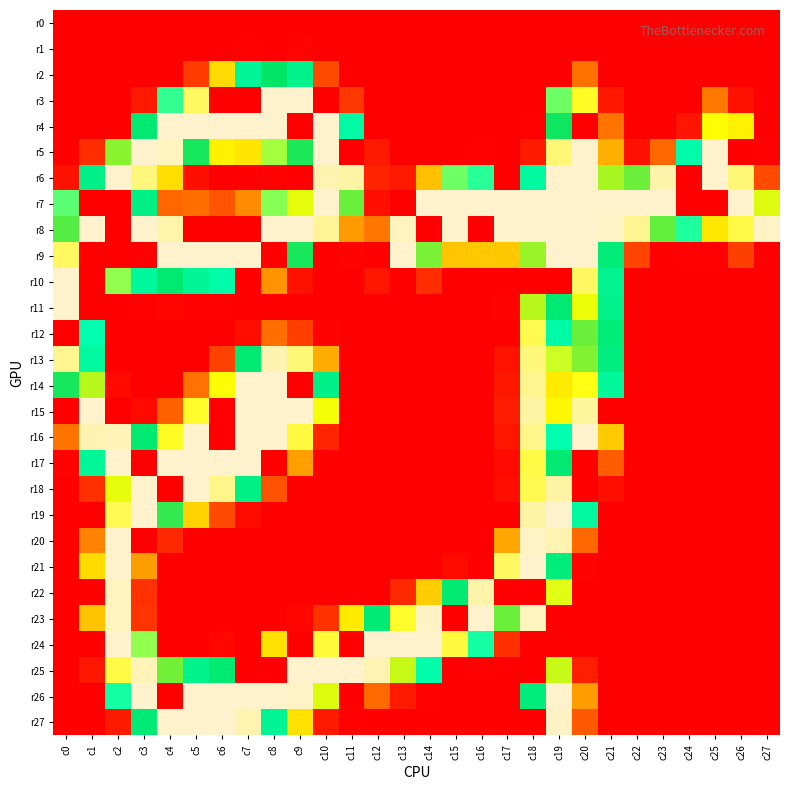

Reading left to right, extract all data points from this chart.

r0: c0=0	c1=0	c2=0	c3=0	c4=0	c5=0	c6=0	c7=0	c8=0	c9=0	c10=0	c11=0	c12=0	c13=0	c14=0	c15=0	c16=0	c17=0	c18=0	c19=0	c20=0	c21=0	c22=0	c23=0	c24=0	c25=0	c26=0	c27=0
r1: c0=0	c1=0	c2=0	c3=0	c4=0	c5=0	c6=0	c7=1	c8=0	c9=2	c10=0	c11=0	c12=0	c13=0	c14=0	c15=0	c16=0	c17=0	c18=0	c19=0	c20=0	c21=0	c22=0	c23=0	c24=0	c25=0	c26=0	c27=0
r2: c0=0	c1=0	c2=0	c3=0	c4=0	c5=30	c6=101	c7=157	c8=191	c9=166	c10=38	c11=0	c12=0	c13=0	c14=0	c15=0	c16=0	c17=0	c18=0	c19=0	c20=57	c21=0	c22=0	c23=0	c24=0	c25=0	c26=0	c27=0
r3: c0=0	c1=0	c2=0	c3=13	c4=135	c5=239	c6=0	c7=0	c8=255	c9=255	c10=0	c11=28	c12=0	c13=0	c14=0	c15=0	c16=0	c17=0	c18=0	c19=129	c20=230	c21=12	c22=0	c23=0	c24=0	c25=61	c26=9	c27=0
r4: c0=0	c1=0	c2=0	c3=182	c4=255	c5=255	c6=255	c7=255	c8=255	c9=0	c10=255	c11=150	c12=0	c13=0	c14=0	c15=0	c16=0	c17=0	c18=1	c19=193	c20=0	c21=58	c22=0	c23=0	c24=11	c25=224	c26=110	c27=0
r5: c0=0	c1=23	c2=209	c3=255	c4=253	c5=194	c6=110	c7=105	c8=124	c9=195	c10=255	c11=0	c12=13	c13=0	c14=0	c15=0	c16=1	c17=0	c18=14	c19=242	c20=255	c21=83	c22=9	c23=52	c24=146	c25=255	c26=0	c27=1
r6: c0=10	c1=169	c2=255	c3=243	c4=102	c5=8	c6=0	c7=0	c8=1	c9=0	c10=251	c11=249	c12=18	c13=13	c14=90	c15=129	c16=136	c17=0	c18=153	c19=255	c20=255	c21=213	c22=205	c23=250	c24=0	c25=255	c26=242	c27=38
r7: c0=131	c1=0	c2=0	c3=170	c4=51	c5=56	c6=43	c7=69	c8=127	c9=221	c10=255	c11=205	c12=8	c13=0	c14=255	c15=255	c16=255	c17=255	c18=255	c19=255	c20=255	c21=255	c22=255	c23=255	c24=0	c25=0	c26=255	c27=220
r8: c0=202	c1=255	c2=0	c3=255	c4=250	c5=0	c6=0	c7=0	c8=255	c9=255	c10=247	c11=75	c12=60	c13=253	c14=0	c15=255	c16=0	c17=255	c18=255	c19=255	c20=255	c21=254	c22=246	c23=204	c24=137	c25=106	c26=235	c27=254
r9: c0=239	c1=0	c2=0	c3=0	c4=255	c5=255	c6=255	c7=255	c8=0	c9=194	c10=0	c11=2	c12=0	c13=255	c14=207	c15=92	c16=93	c17=93	c18=211	c19=255	c20=255	c21=179	c22=34	c23=0	c24=1	c25=1	c26=32	c27=0
r10: c0=255	c1=0	c2=126	c3=154	c4=184	c5=159	c6=146	c7=0	c8=72	c9=9	c10=0	c11=0	c12=11	c13=0	c14=23	c15=0	c16=0	c17=0	c18=0	c19=0	c20=239	c21=164	c22=0	c23=0	c24=0	c25=0	c26=0	c27=0
r11: c0=255	c1=0	c2=0	c3=1	c4=3	c5=1	c6=1	c7=0	c8=0	c9=0	c10=0	c11=0	c12=0	c13=0	c14=0	c15=0	c16=0	c17=2	c18=215	c19=183	c20=222	c21=167	c22=0	c23=0	c24=0	c25=0	c26=0	c27=0
r12: c0=0	c1=142	c2=0	c3=0	c4=0	c5=0	c6=0	c7=7	c8=56	c9=32	c10=2	c11=0	c12=0	c13=0	c14=0	c15=0	c16=0	c17=0	c18=236	c19=147	c20=205	c21=178	c22=0	c23=0	c24=0	c25=0	c26=0	c27=0
r13: c0=246	c1=153	c2=0	c3=0	c4=0	c5=0	c6=33	c7=183	c8=251	c9=242	c10=82	c11=0	c12=0	c13=0	c14=0	c15=0	c16=0	c17=10	c18=243	c19=120	c20=208	c21=174	c22=0	c23=0	c24=0	c25=0	c26=0	c27=0
r14: c0=194	c1=215	c2=5	c3=0	c4=0	c5=57	c6=224	c7=255	c8=255	c9=0	c10=169	c11=0	c12=0	c13=0	c14=0	c15=0	c16=0	c17=12	c18=246	c19=107	c20=227	c21=156	c22=0	c23=0	c24=0	c25=0	c26=0	c27=0
r15: c0=0	c1=255	c2=0	c3=5	c4=49	c5=231	c6=0	c7=255	c8=255	c9=255	c10=116	c11=0	c12=0	c13=0	c14=0	c15=0	c16=0	c17=15	c18=249	c19=112	c20=248	c21=0	c22=0	c23=0	c24=0	c25=0	c26=0	c27=0
r16: c0=58	c1=251	c2=252	c3=184	c4=230	c5=255	c6=0	c7=255	c8=255	c9=234	c10=19	c11=0	c12=0	c13=0	c14=0	c15=0	c16=0	c17=11	c18=245	c19=141	c20=255	c21=94	c22=0	c23=0	c24=0	c25=0	c26=0	c27=0
r17: c0=2	c1=158	c2=255	c3=0	c4=255	c5=255	c6=255	c7=255	c8=0	c9=77	c10=0	c11=0	c12=0	c13=0	c14=0	c15=0	c16=0	c17=5	c18=235	c19=182	c20=0	c21=47	c22=0	c23=0	c24=0	c25=0	c26=0	c27=0
r18: c0=0	c1=24	c2=221	c3=255	c4=0	c5=255	c6=245	c7=170	c8=42	c9=0	c10=0	c11=0	c12=0	c13=0	c14=0	c15=0	c16=0	c17=7	c18=236	c19=249	c20=0	c21=8	c22=0	c23=0	c24=0	c25=0	c26=0	c27=0
r19: c0=0	c1=0	c2=237	c3=255	c4=198	c5=97	c6=38	c7=5	c8=0	c9=0	c10=0	c11=0	c12=0	c13=0	c14=0	c15=0	c16=0	c17=0	c18=249	c19=255	c20=152	c21=0	c22=0	c23=0	c24=0	c25=0	c26=0	c27=0
r20: c0=0	c1=65	c2=255	c3=0	c4=21	c5=0	c6=0	c7=0	c8=0	c9=0	c10=0	c11=0	c12=0	c13=0	c14=0	c15=0	c16=0	c17=80	c18=254	c19=251	c20=52	c21=0	c22=0	c23=0	c24=0	c25=0	c26=0	c27=0
r21: c0=0	c1=101	c2=255	c3=76	c4=0	c5=0	c6=0	c7=0	c8=0	c9=0	c10=0	c11=0	c12=0	c13=0	c14=0	c15=5	c16=0	c17=239	c18=255	c19=177	c20=2	c21=0	c22=0	c23=0	c24=0	c25=0	c26=0	c27=0
r22: c0=0	c1=0	c2=253	c3=25	c4=0	c5=0	c6=0	c7=0	c8=0	c9=0	c10=0	c11=0	c12=0	c13=21	c14=95	c15=184	c16=250	c17=0	c18=0	c19=118	c20=0	c21=0	c22=0	c23=0	c24=0	c25=0	c26=0	c27=0
r23: c0=0	c1=91	c2=253	c3=27	c4=0	c5=0	c6=0	c7=0	c8=0	c9=4	c10=26	c11=107	c12=180	c13=231	c14=254	c15=0	c16=255	c17=205	c18=253	c19=0	c20=0	c21=0	c22=0	c23=0	c24=0	c25=0	c26=0	c27=0
r24: c0=0	c1=0	c2=255	c3=126	c4=0	c5=0	c6=4	c7=0	c8=103	c9=0	c10=233	c11=0	c12=255	c13=255	c14=255	c15=234	c16=138	c17=24	c18=0	c19=0	c20=0	c21=0	c22=0	c23=0	c24=0	c25=0	c26=0	c27=0
r25: c0=0	c1=12	c2=235	c3=252	c4=206	c5=166	c6=184	c7=0	c8=0	c9=255	c10=255	c11=255	c12=251	c13=217	c14=144	c15=0	c16=1	c17=0	c18=0	c19=217	c20=16	c21=0	c22=0	c23=0	c24=0	c25=0	c26=0	c27=0
r26: c0=0	c1=0	c2=138	c3=255	c4=0	c5=255	c6=255	c7=255	c8=255	c9=254	c10=220	c11=0	c12=53	c13=13	c14=1	c15=0	c16=0	c17=0	c18=177	c19=255	c20=76	c21=0	c22=0	c23=0	c24=0	c25=0	c26=0	c27=0
r27: c0=0	c1=0	c2=14	c3=181	c4=255	c5=255	c6=255	c7=251	c8=161	c9=103	c10=13	c11=1	c12=0	c13=0	c14=0	c15=0	c16=0	c17=0	c18=0	c19=254	c20=45	c21=0	c22=0	c23=0	c24=0	c25=0	c26=0	c27=0